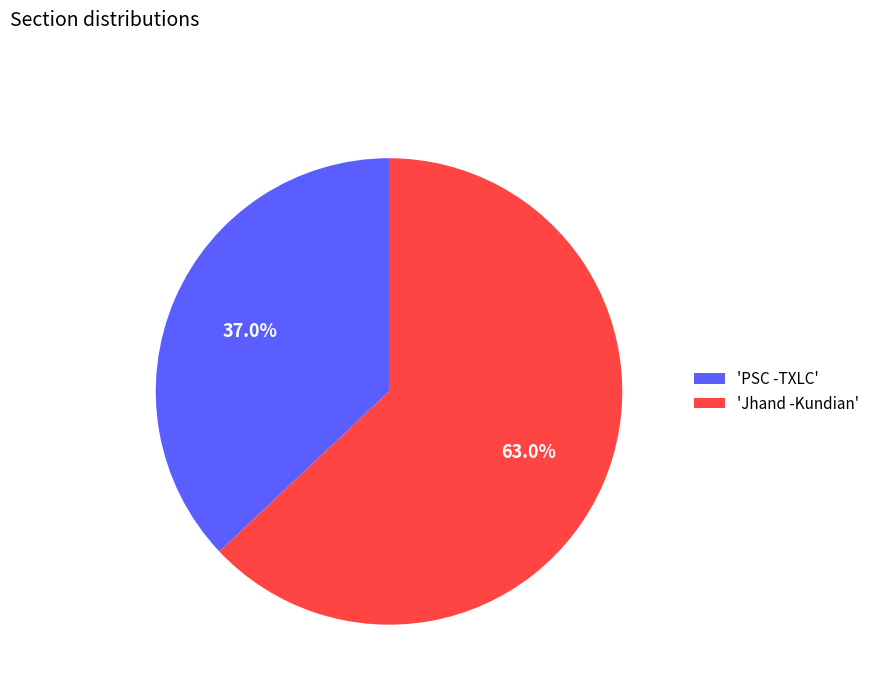

What is the ratio of the value at 'PSC -TXLC' to the value at 'Jhand -Kundian'?

0.6